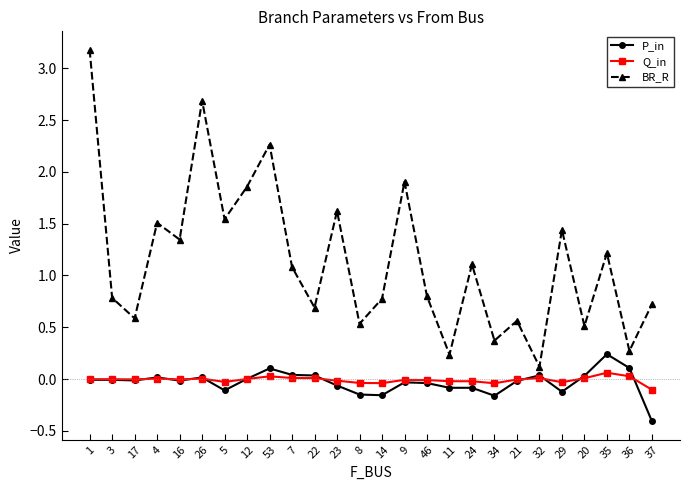

Which series has the largest total across all categories?

BR_R